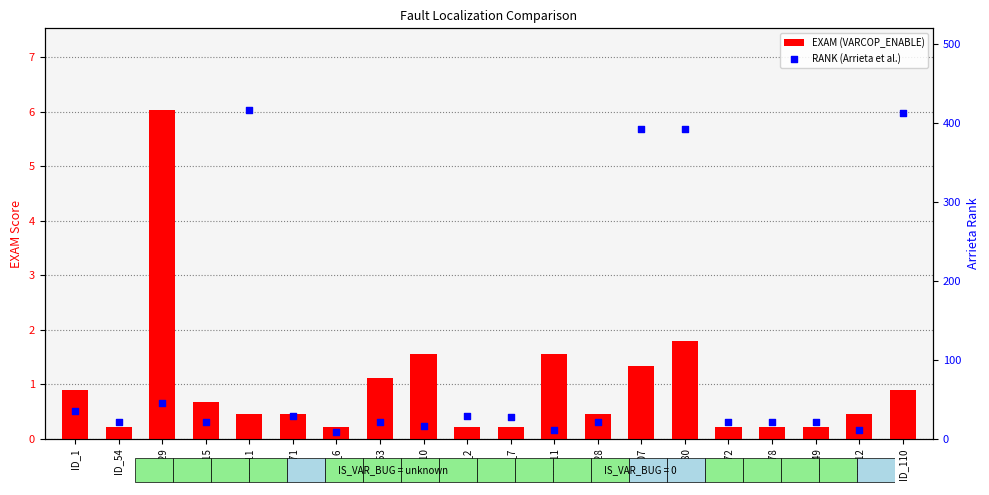

What is the total value across all series at ID_11?

12.6